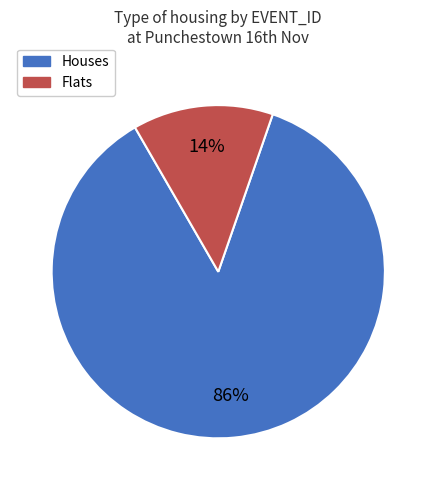

Is there a majority slice in this chart?

Yes